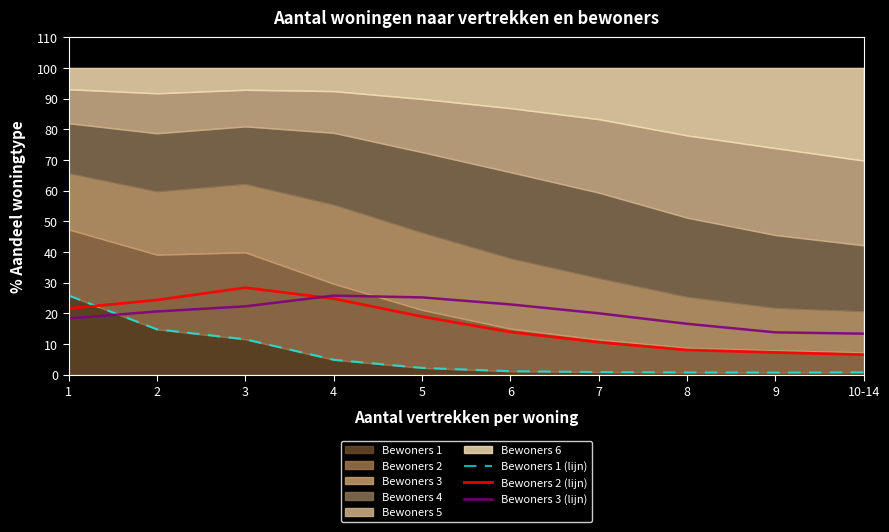

True or false: Bewoners 1 (lijn) and Bewoners 3 (lijn) cross at least once.

True